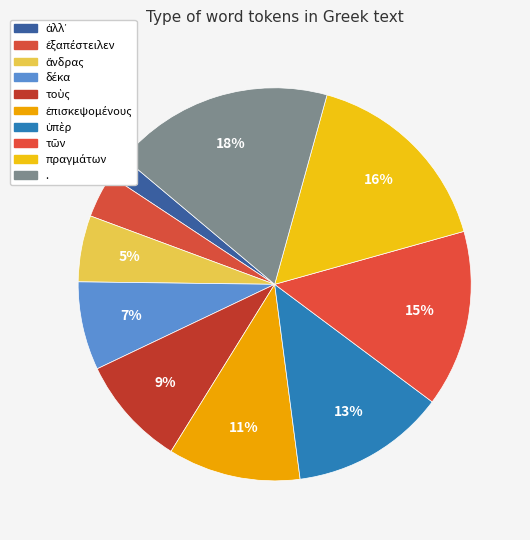

Is there any slice that represents more than half of the pie?

No